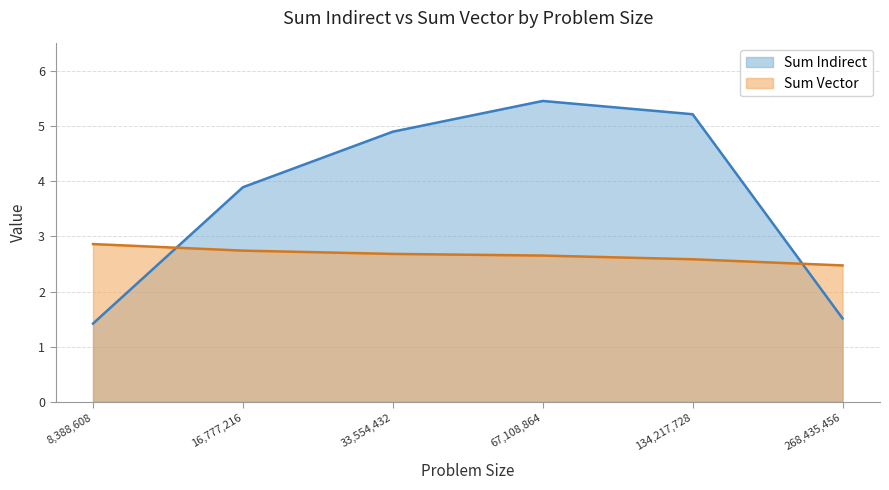

What is the average value of the Sum Indirect series?

3.7